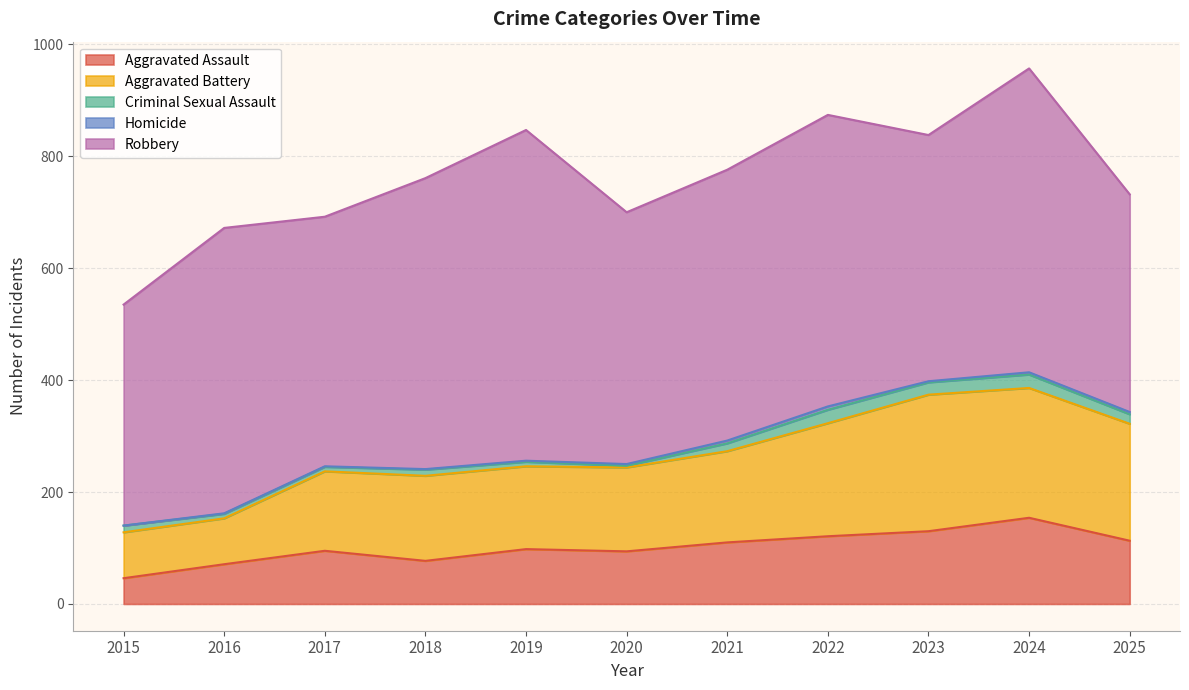

True or false: Aggravated Battery and Criminal Sexual Assault intersect in this chart.

False